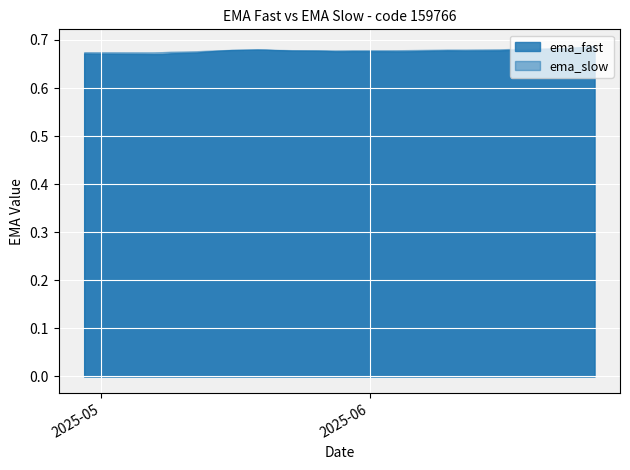

Where do ema_slow and ema_fast first cross each other?

2025-05-16 and 2025-05-19